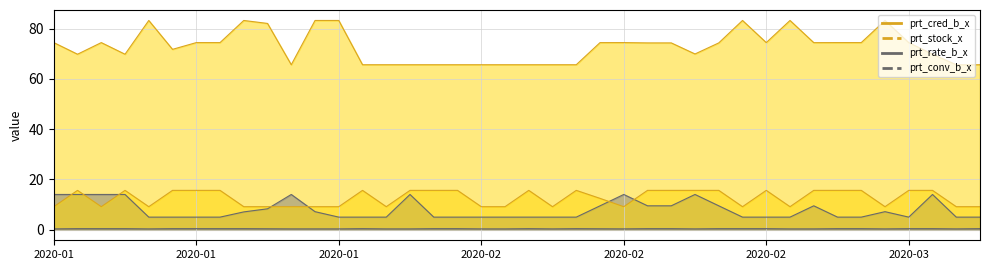

At which category is the sum across all series the highest?

2020-01-03